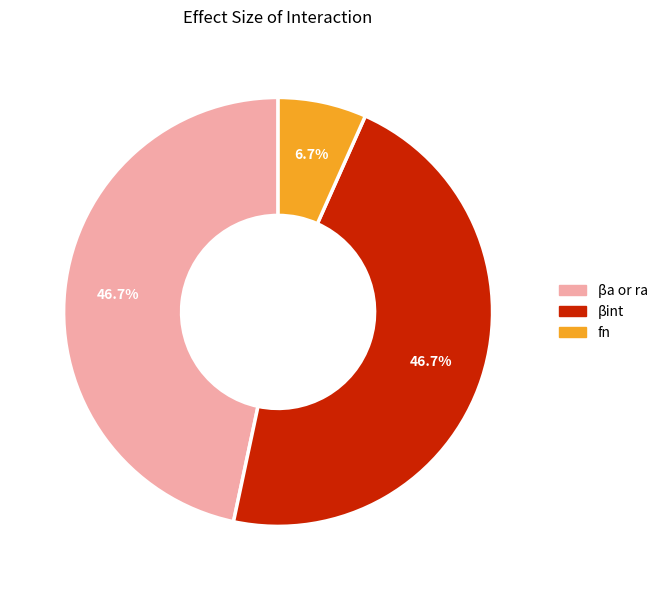

Do fn and βa or ra together represent more than half of the pie?

Yes